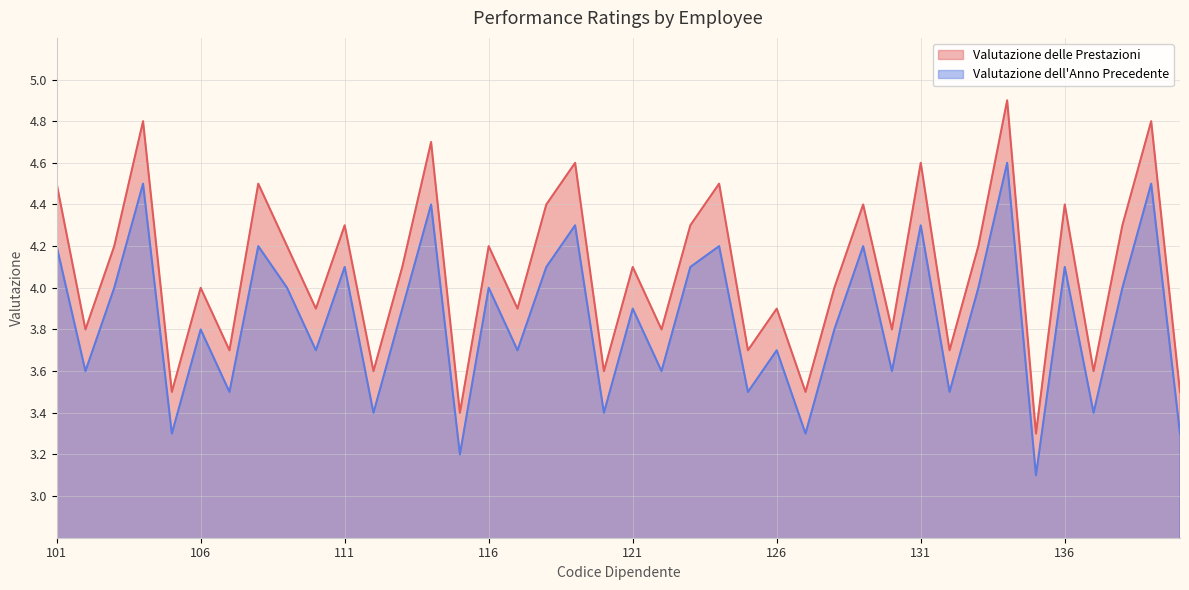

True or false: Valutazione dell'Anno Precedente and Valutazione delle Prestazioni cross at least once.

False